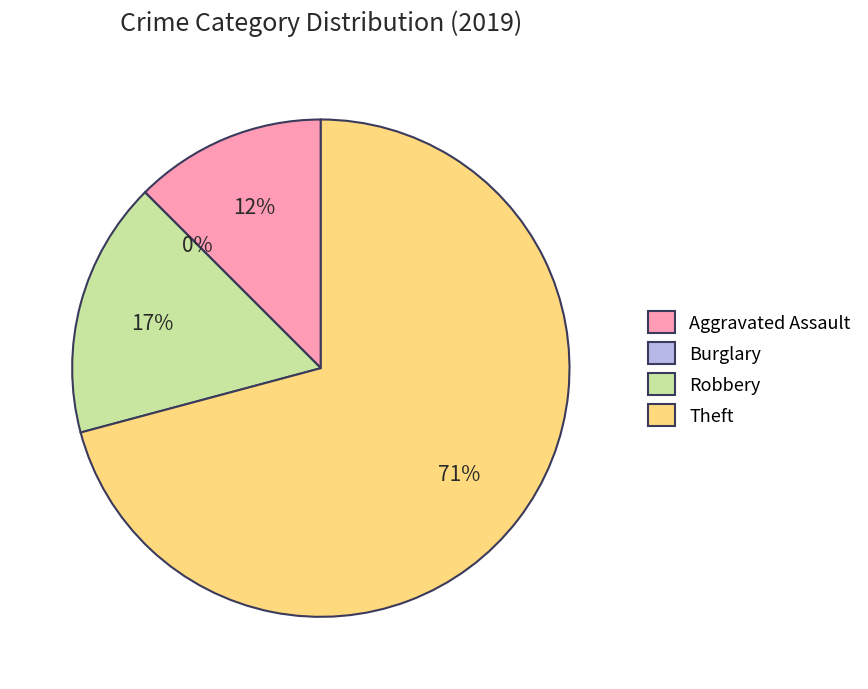

To the nearest percent, what portion does Aggravated Assault represent?

12%